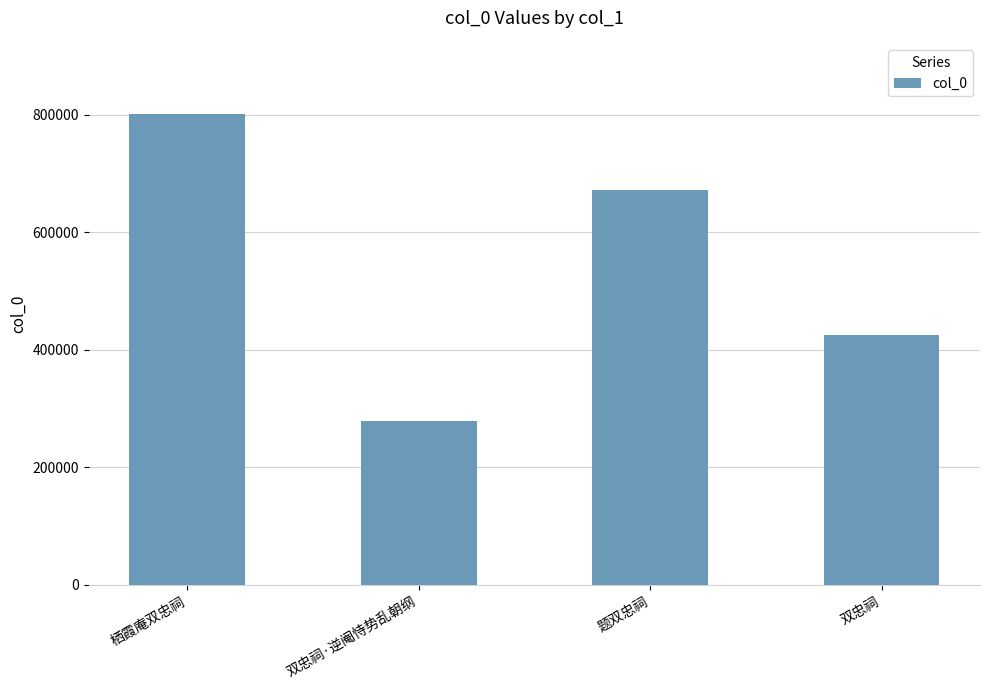

Count the number of categories in the chart.

4